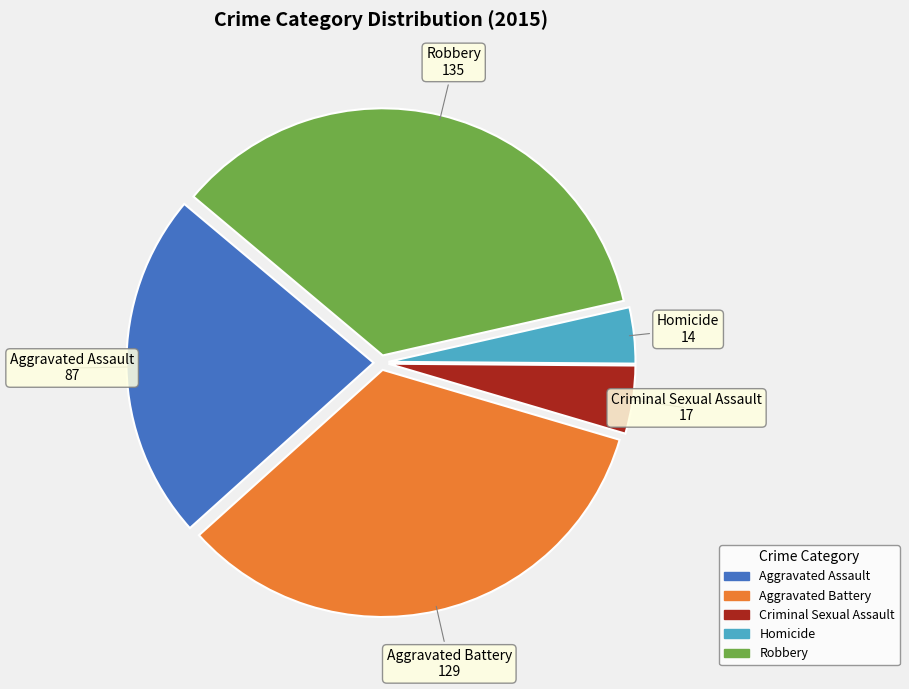

How many slices are in this pie chart?

5